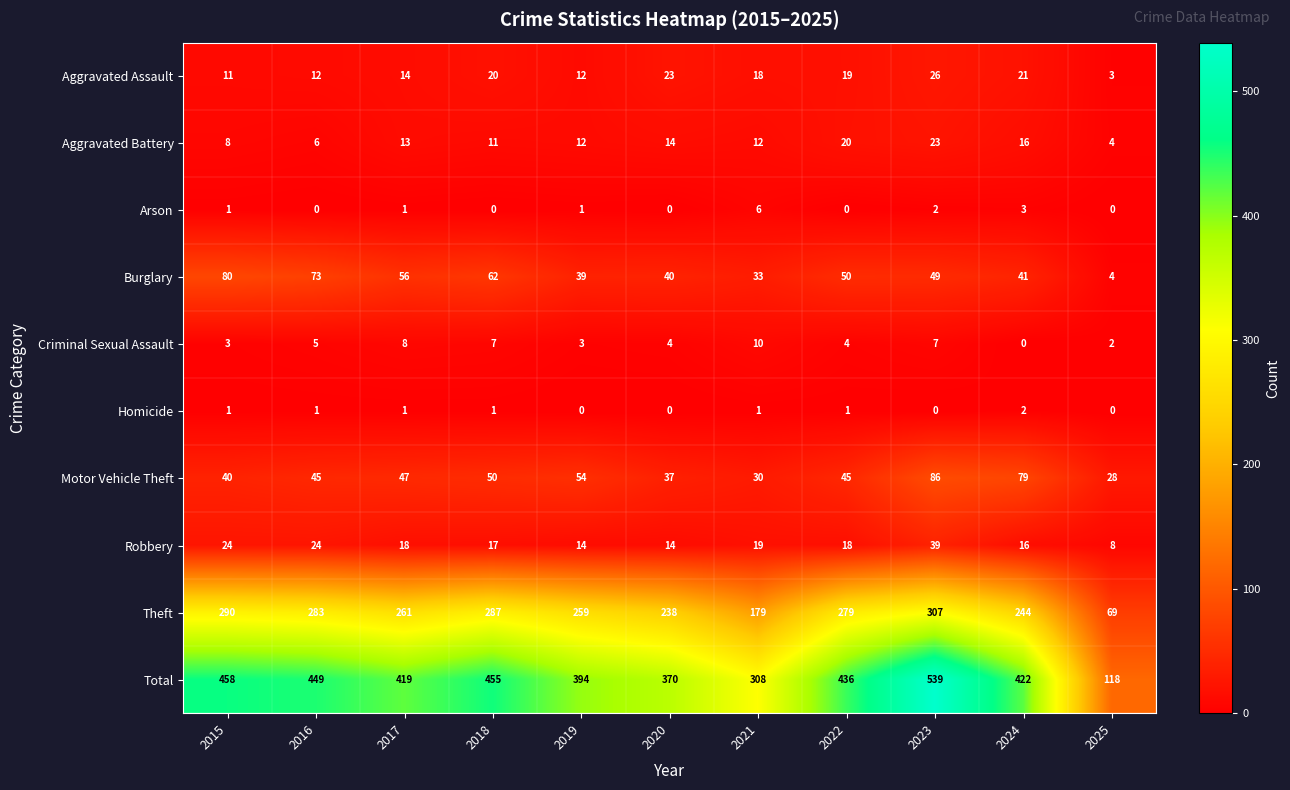

At which label is Total closest to 328?

2021